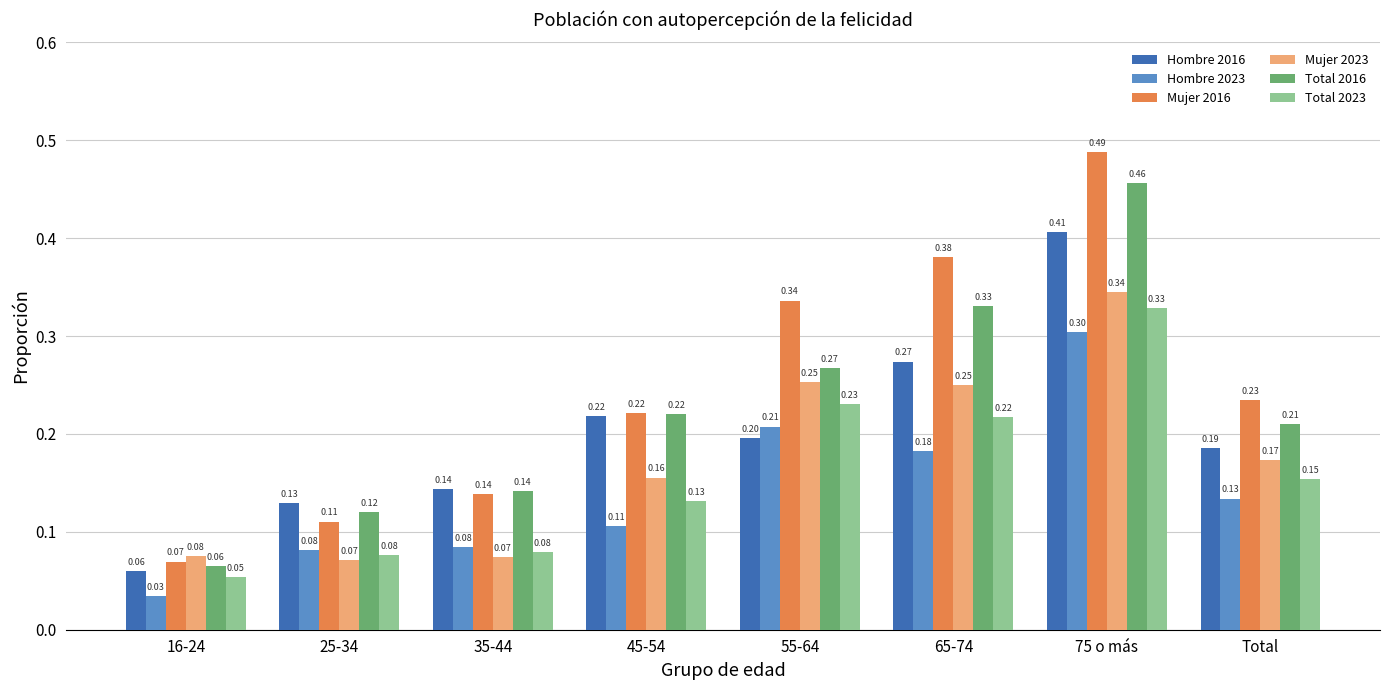

What is the label of the 6th bar from the right?

35-44